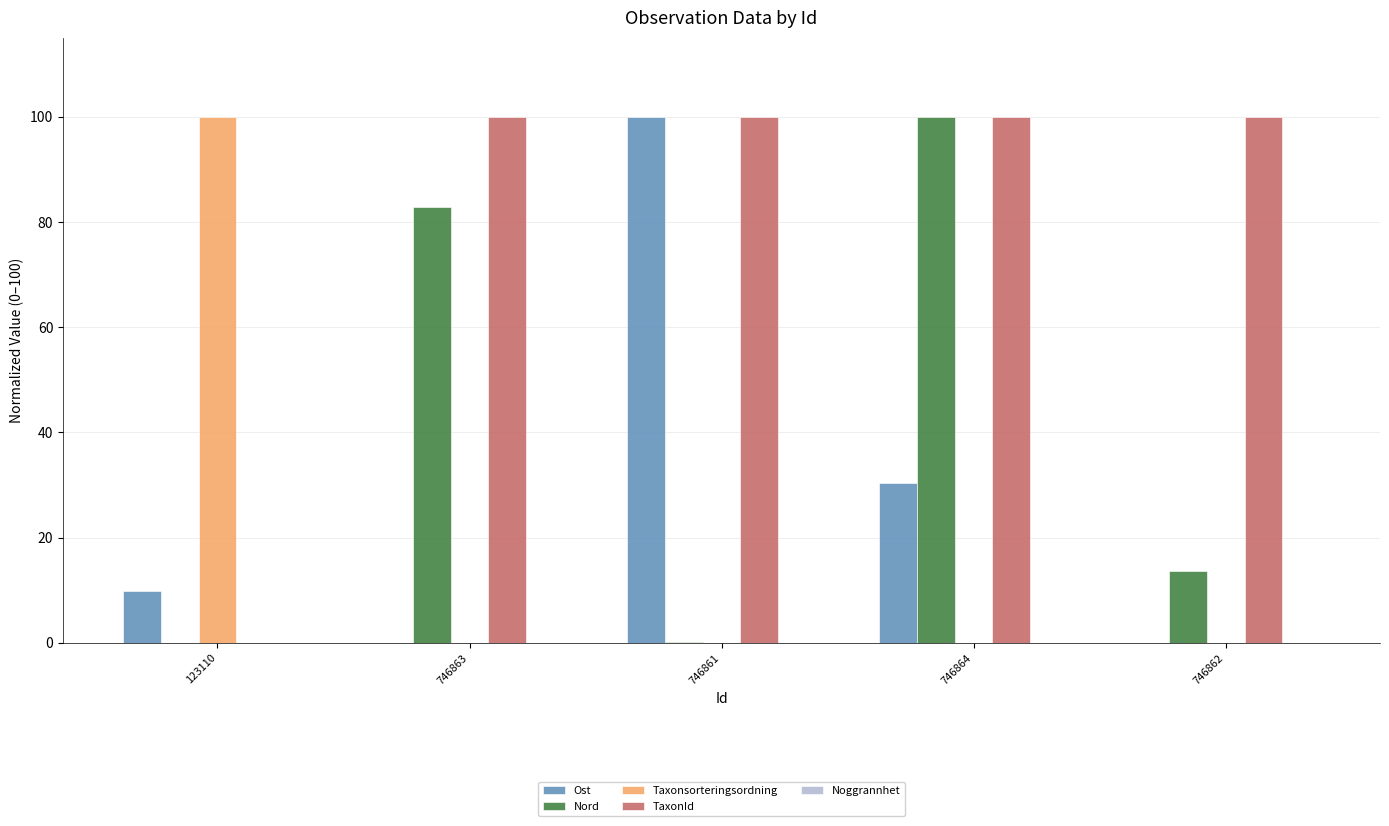

How many values in the Ost series exceed 9?

3